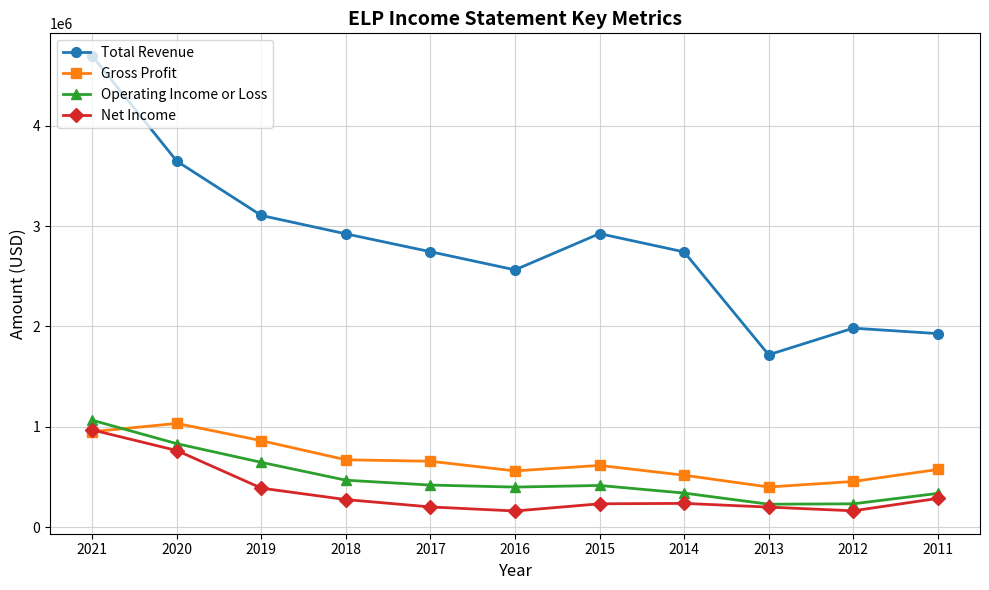

At 2019, list the series in order from largest to smallest.

Total Revenue, Gross Profit, Operating Income or Loss, Net Income